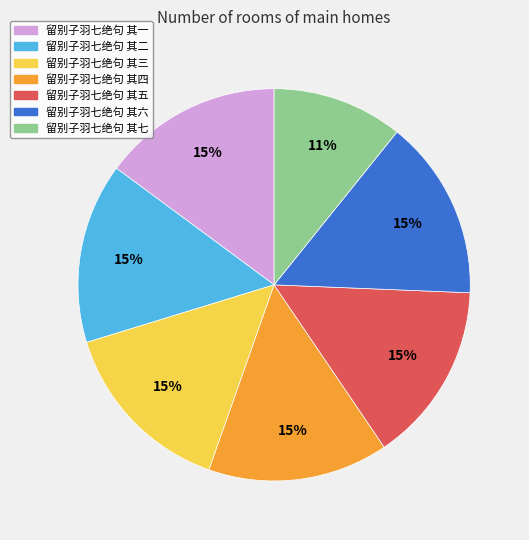

How many slices are in this pie chart?

7